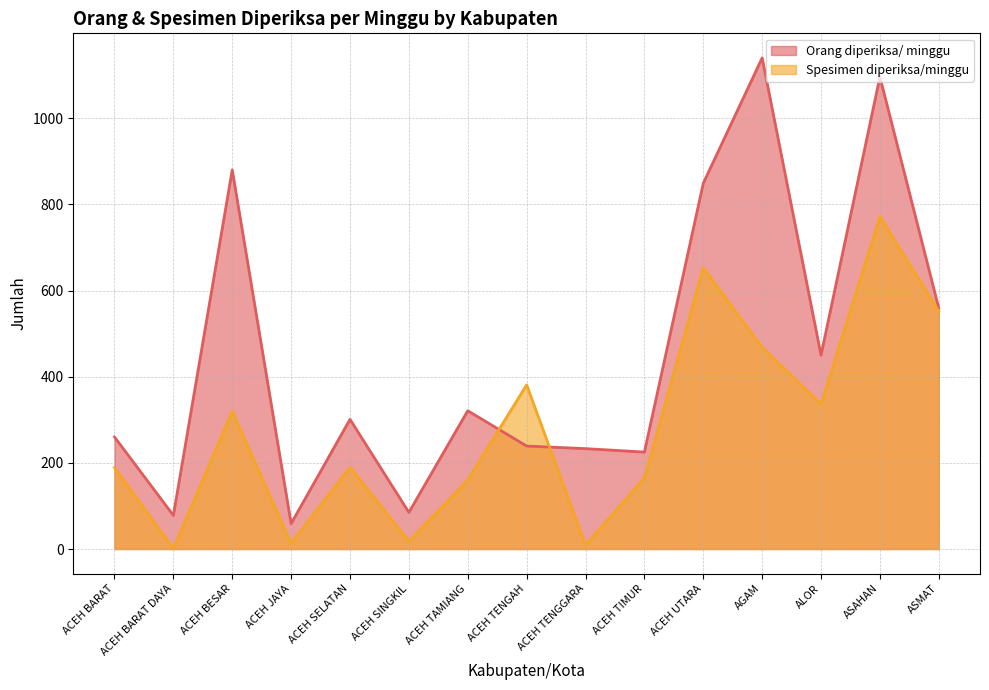

What is the average value of the Orang diperiksa/ minggu series?

452